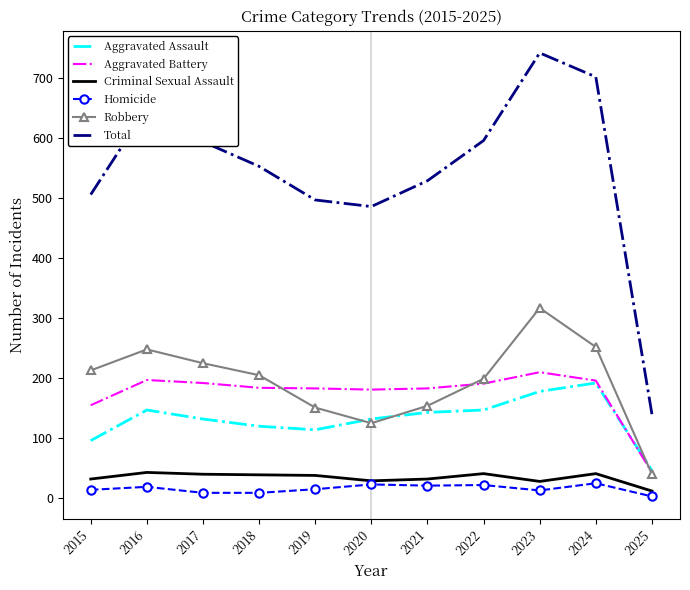

What is the maximum value shown in the chart?

741